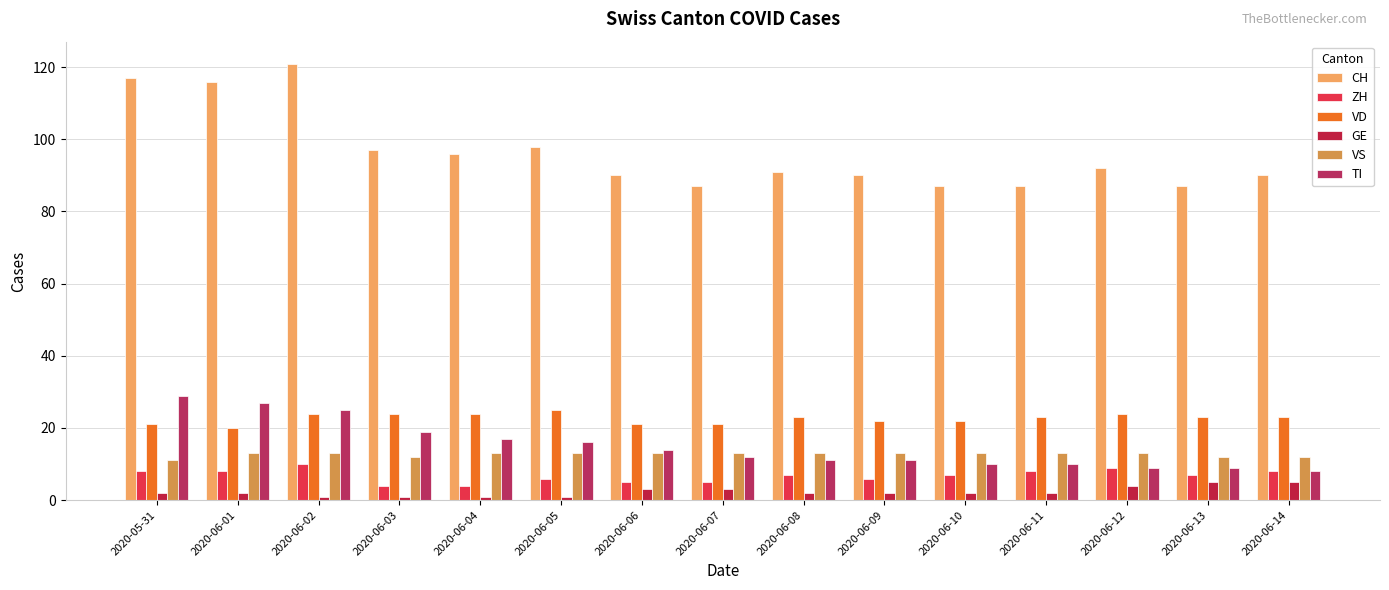

What are all the series names shown in the legend?

CH, ZH, VD, GE, VS, TI